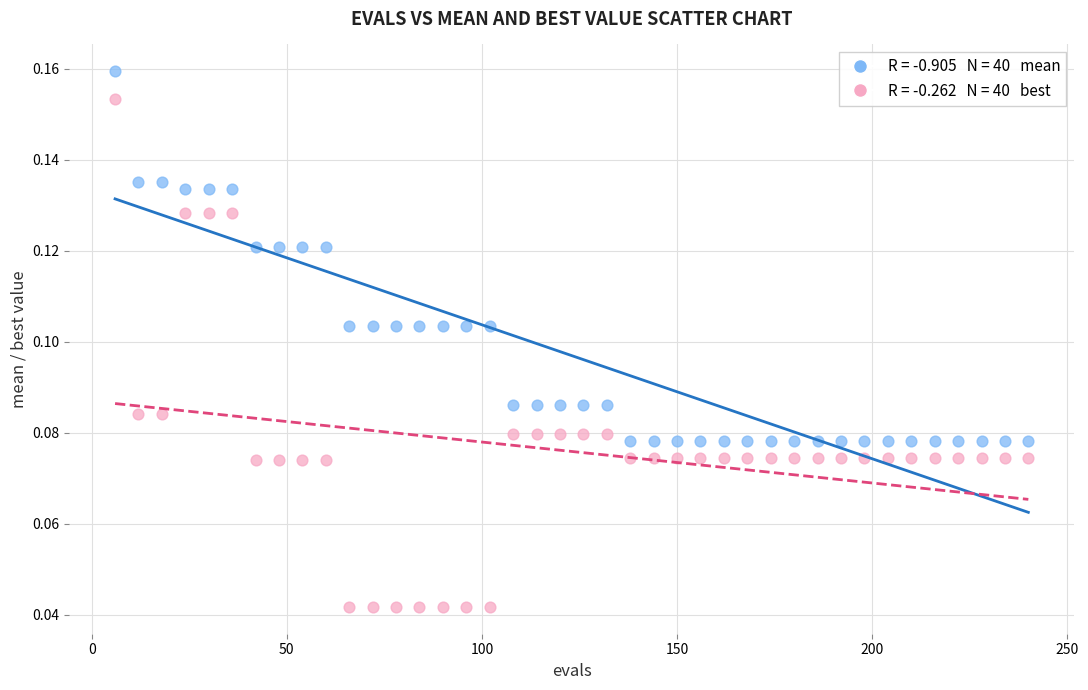

Across all data points, what is the range of X values (max minus min)?

234.0